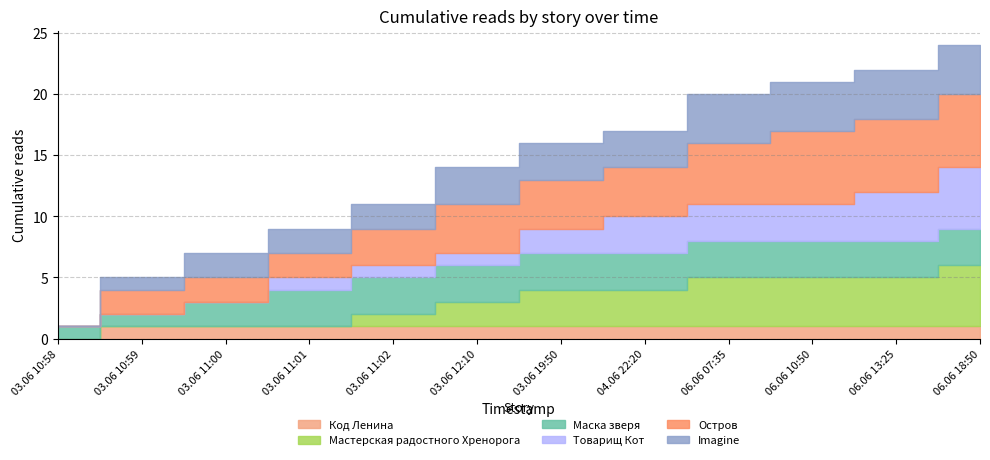

How many values in the Код Ленина series are below 1?

1